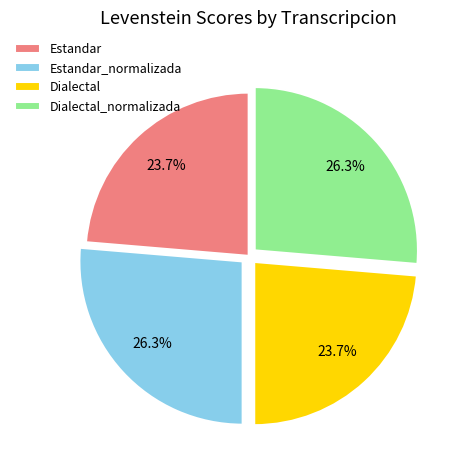

How many slices are in this pie chart?

4